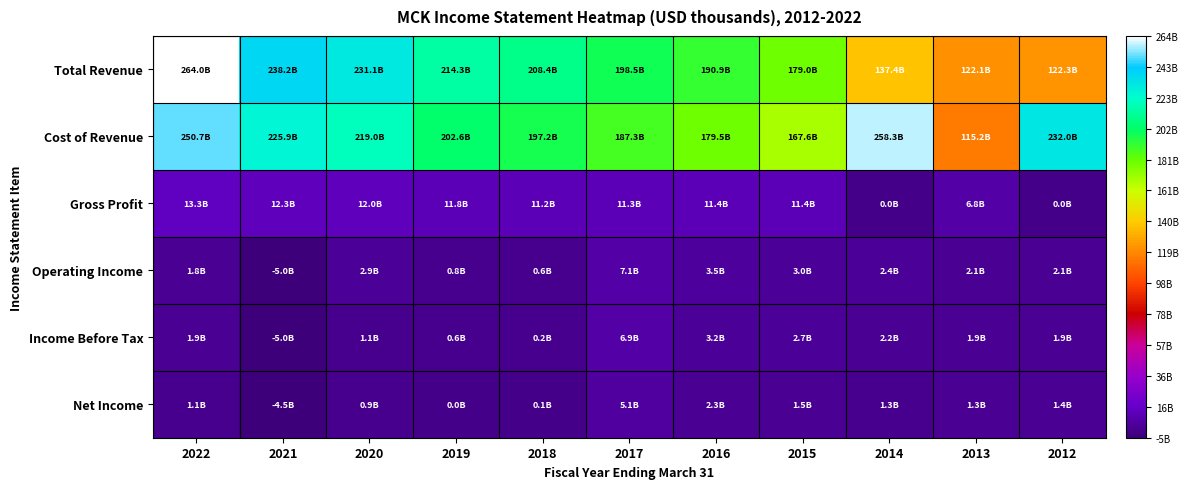

Count the number of categories in the chart.

11